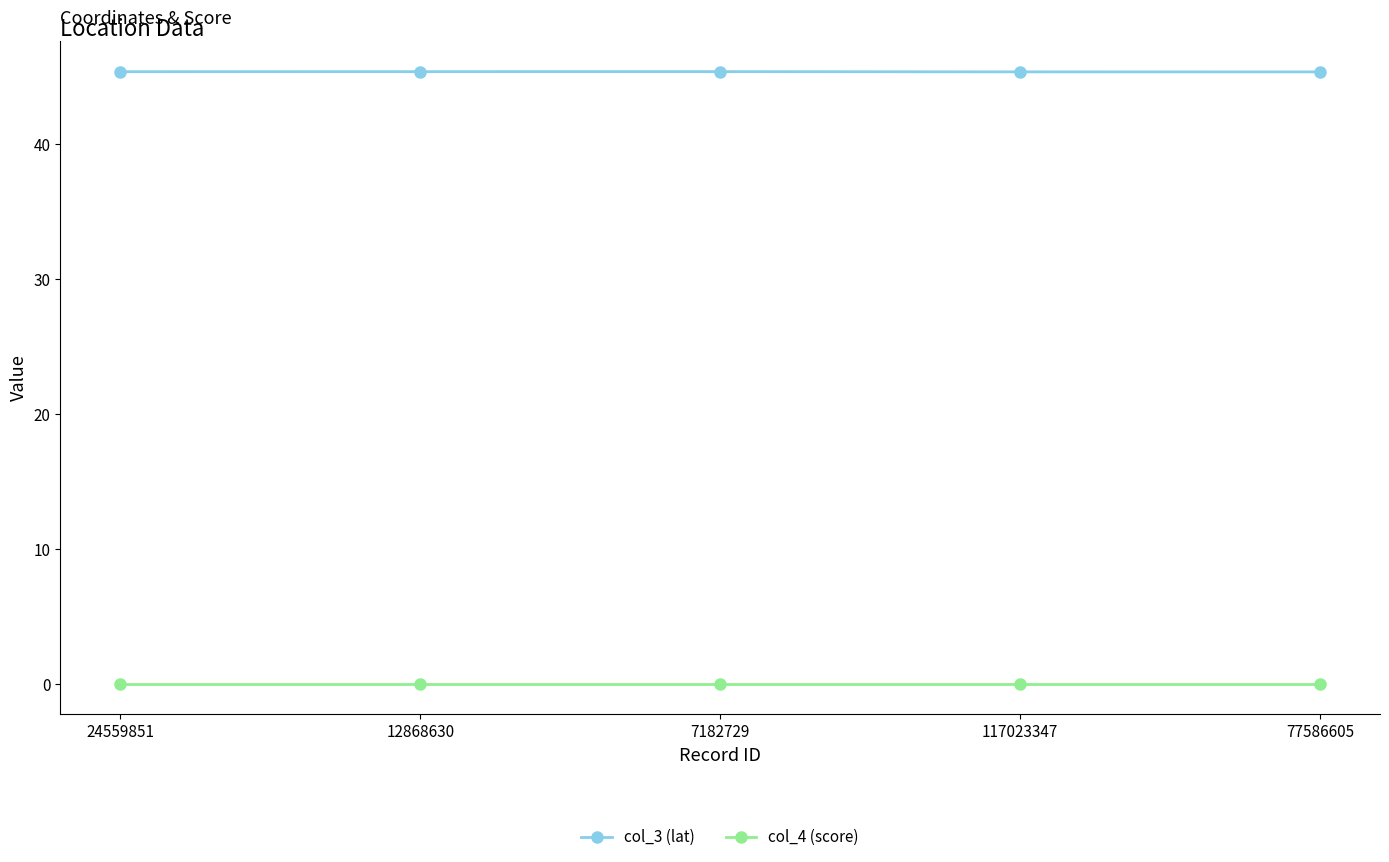

True or false: col_4 (score) and col_3 (lat) cross at least once.

False